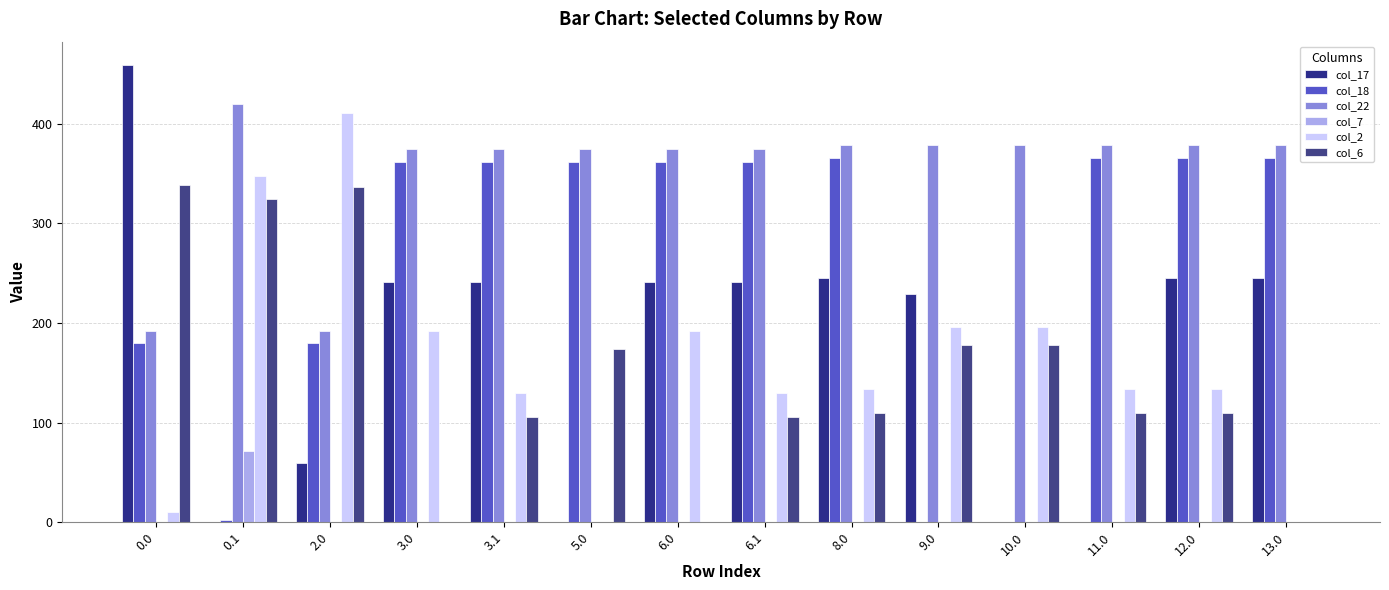

Which series changed the most between 3.1 and 13.0?

col_2